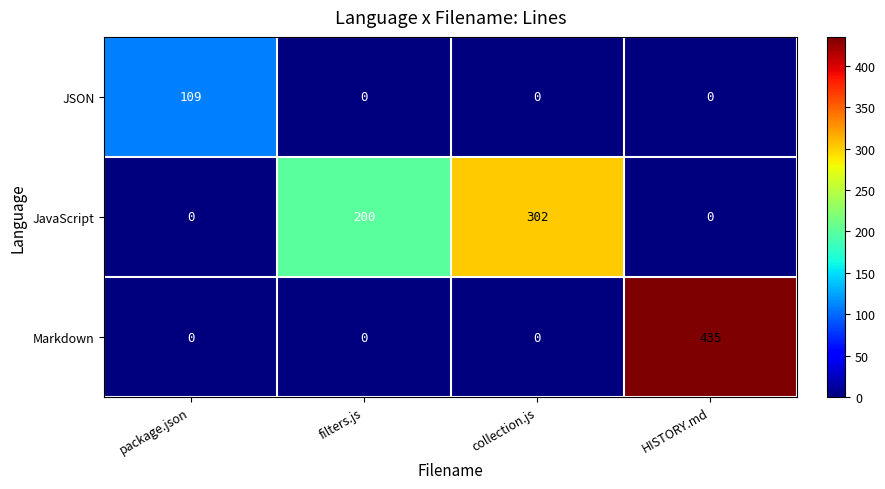

Which category has the highest value across all series?

HISTORY.md